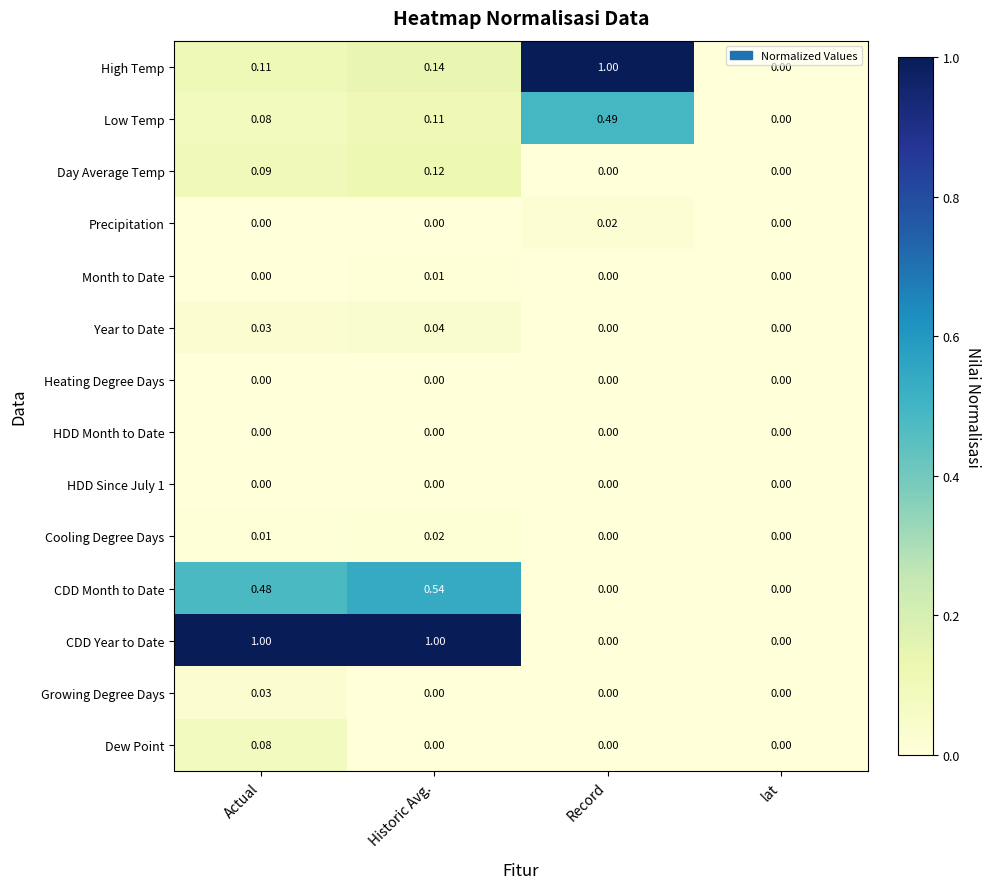

Which series changed the most between Record and lat?

High Temp